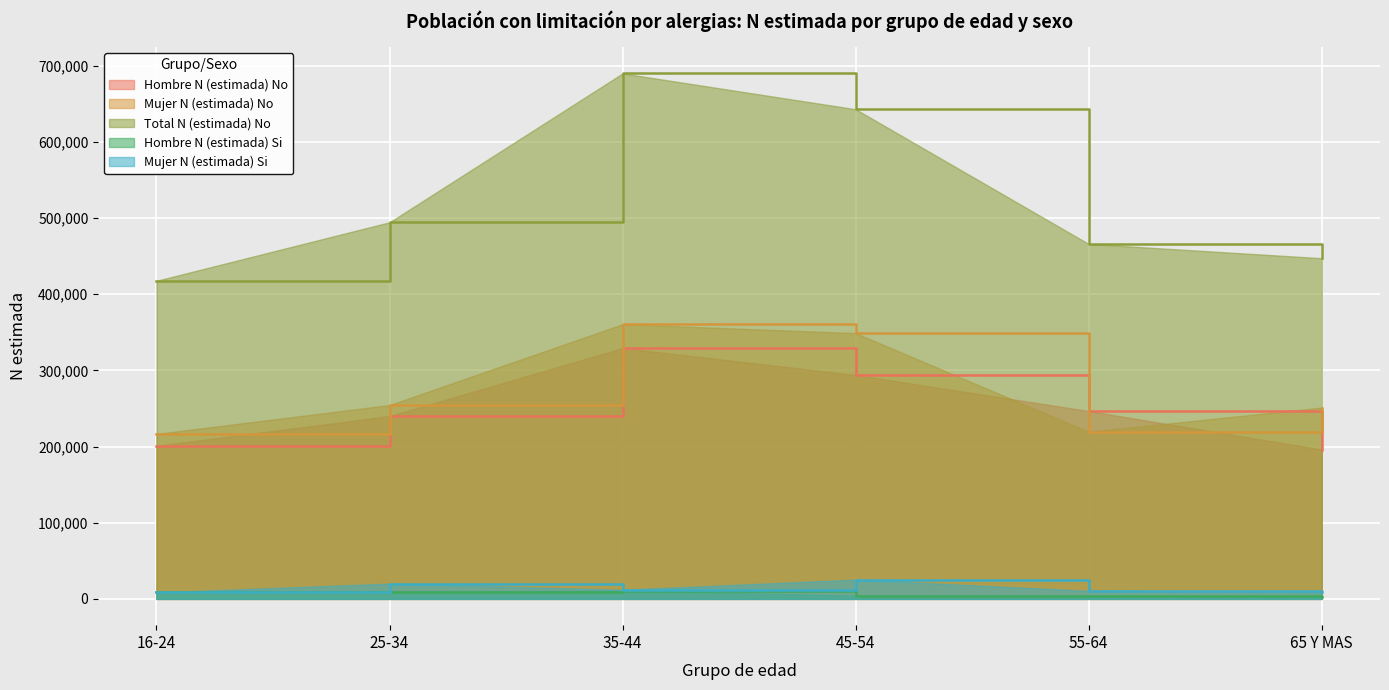

Rank the series by their maximum value, from highest to lowest.

Total N (estimada) No, Mujer N (estimada) No, Hombre N (estimada) No, Mujer N (estimada) Si, Hombre N (estimada) Si